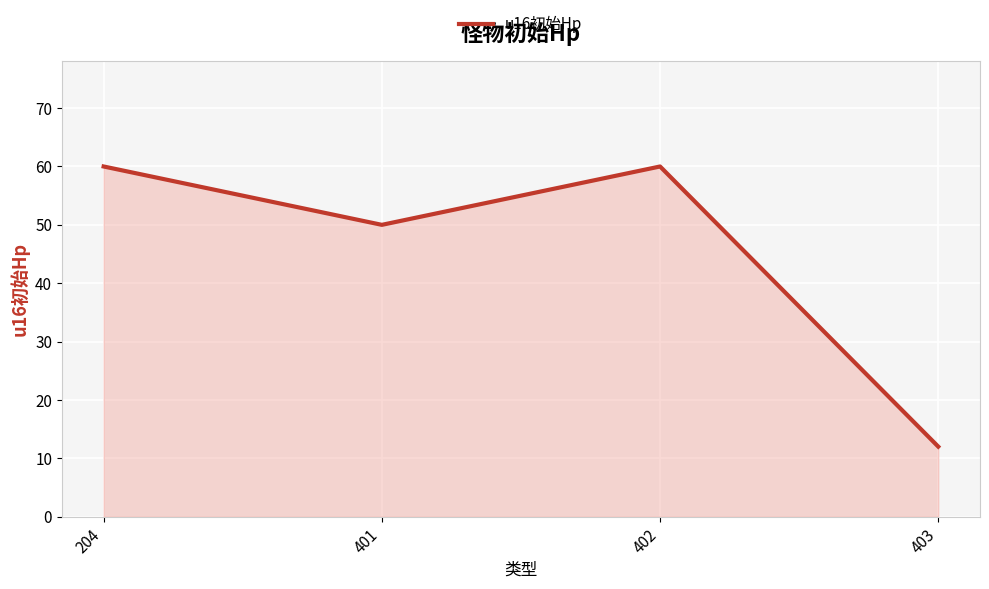

Approximately how many times larger is the value at 204 compared to 403?

5.0